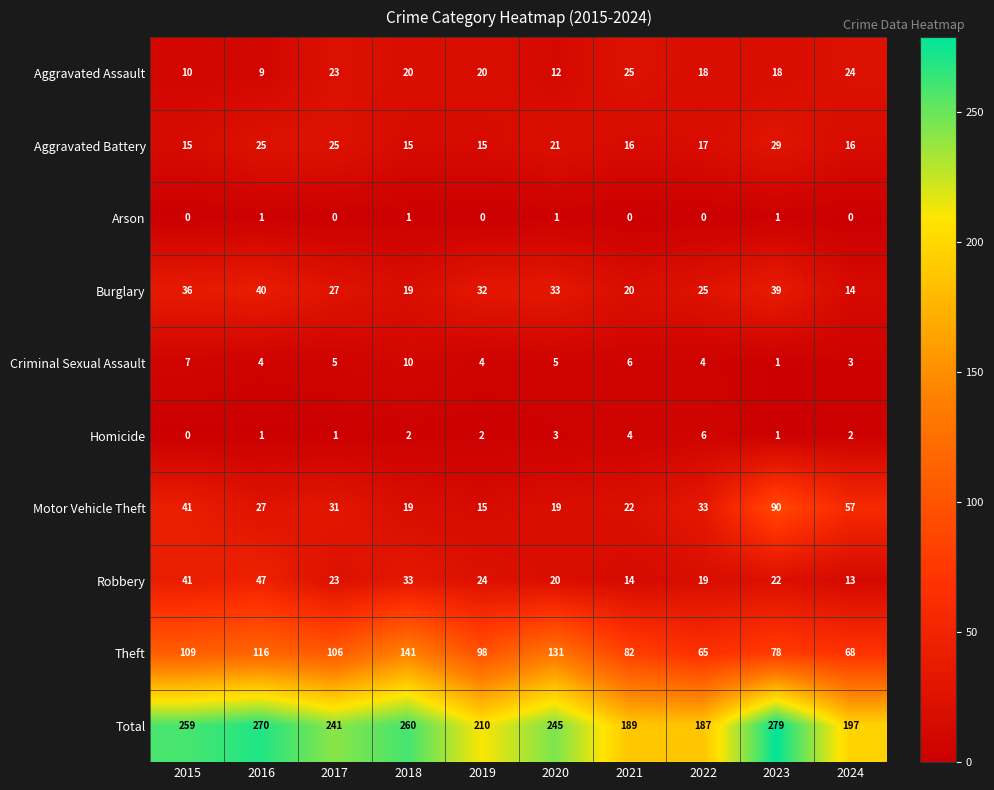

What is the approximate value of Total at 2019?

210